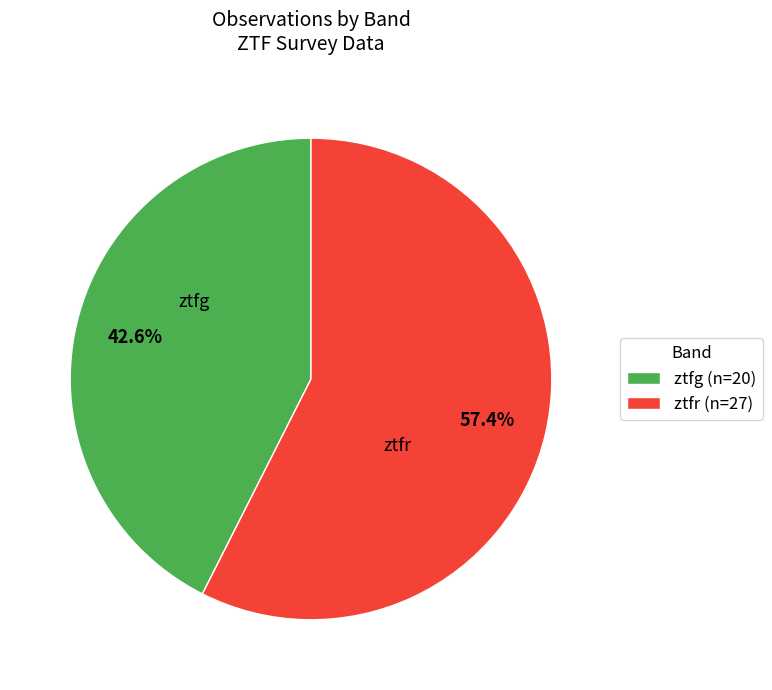

Which has a higher value, ztfg (n=20) or ztfr (n=27)?

ztfr (n=27)